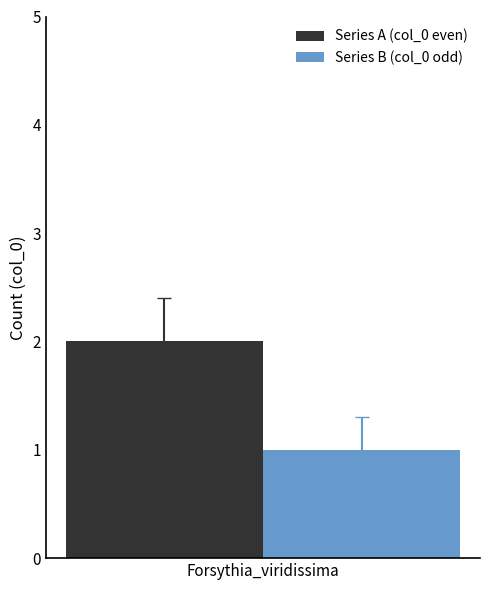

Which series has the largest range (max minus min)?

Series A (col_0 even)